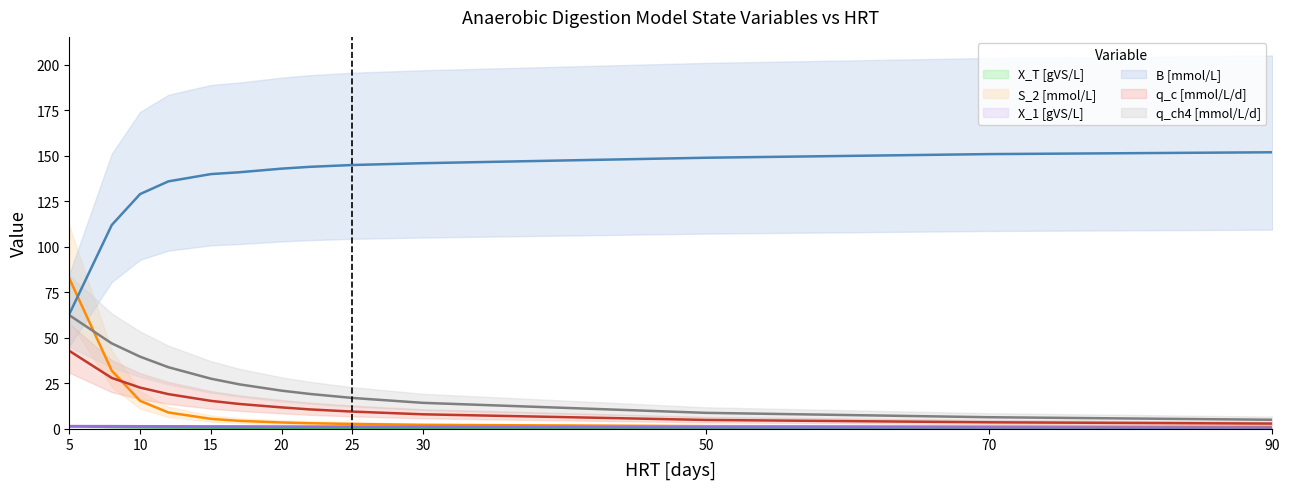

What are all the series names shown in the legend?

X_T [gVS/L], S_2 [mmol/L], X_1 [gVS/L], B [mmol/L], q_c [mmol/L/d], q_ch4 [mmol/L/d]